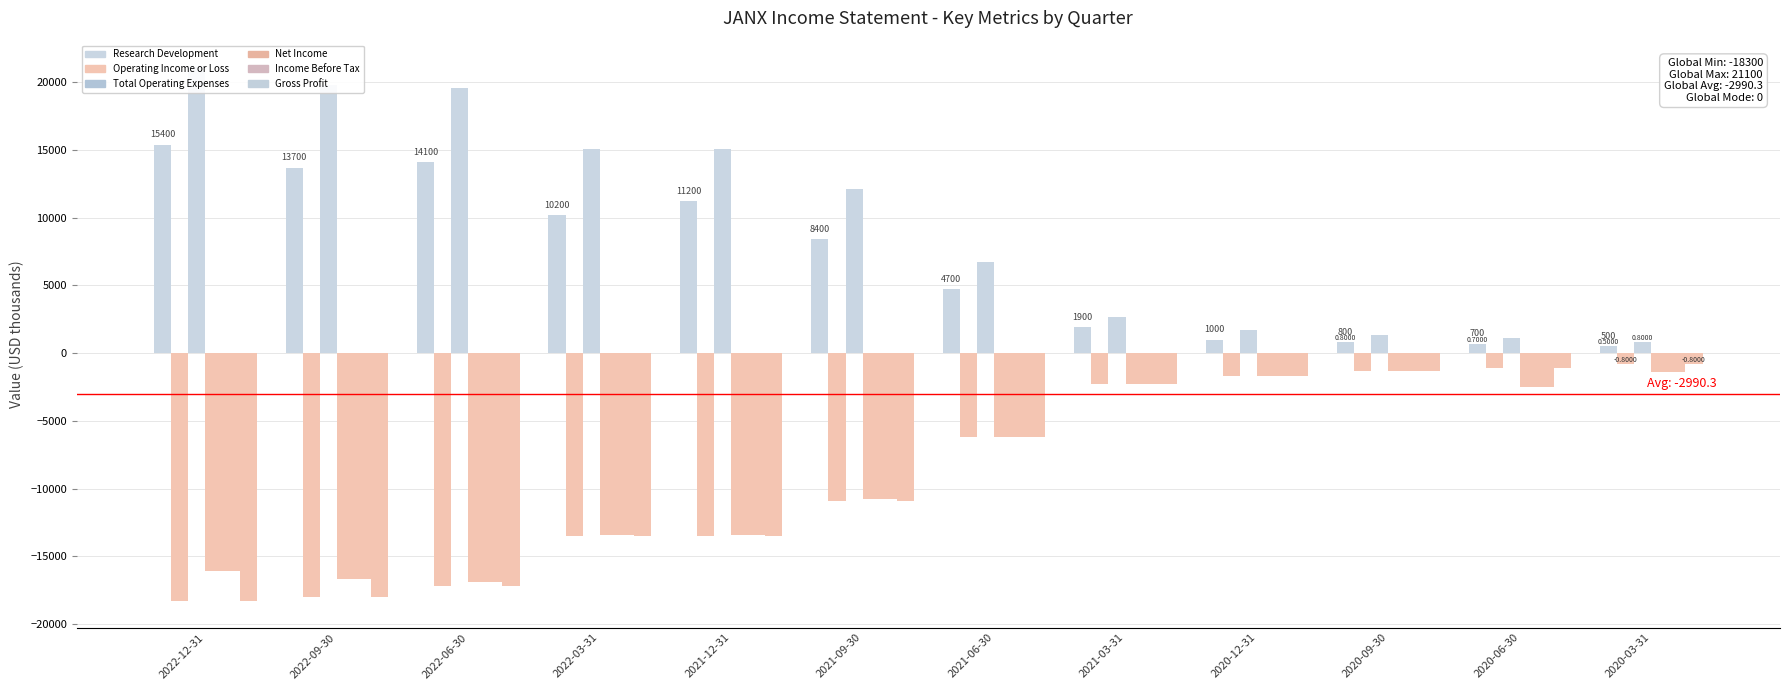

What is the average value of the Net Income series?

-8558